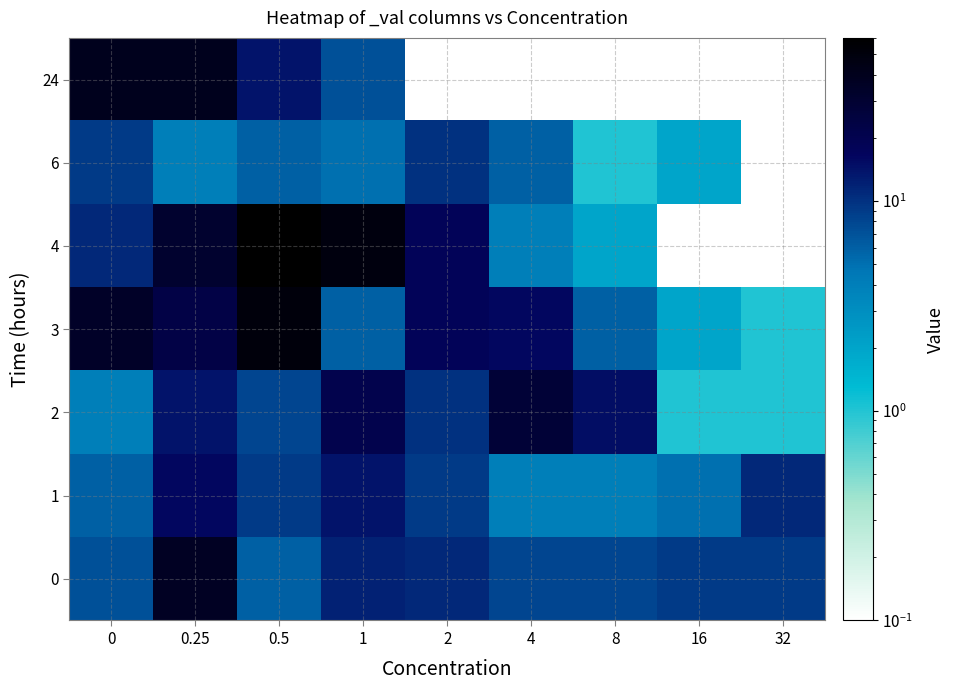

Between 2 and 4, which is larger?

2